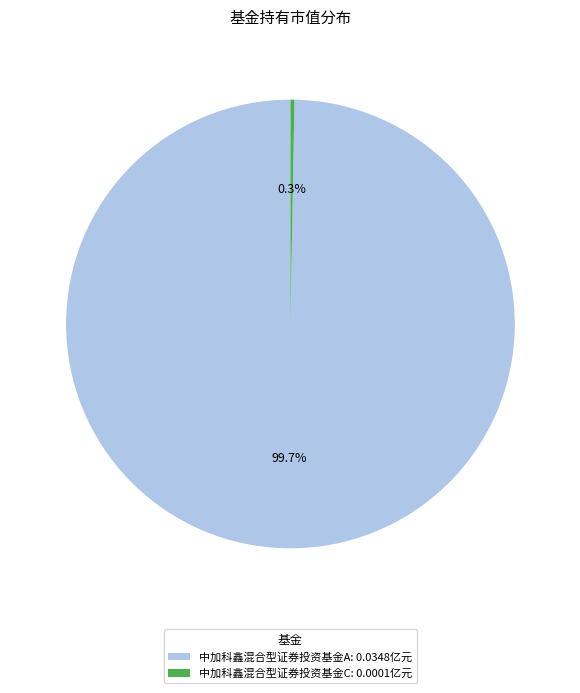

What is the majority slice?

中加科鑫混合型证券投资基金A